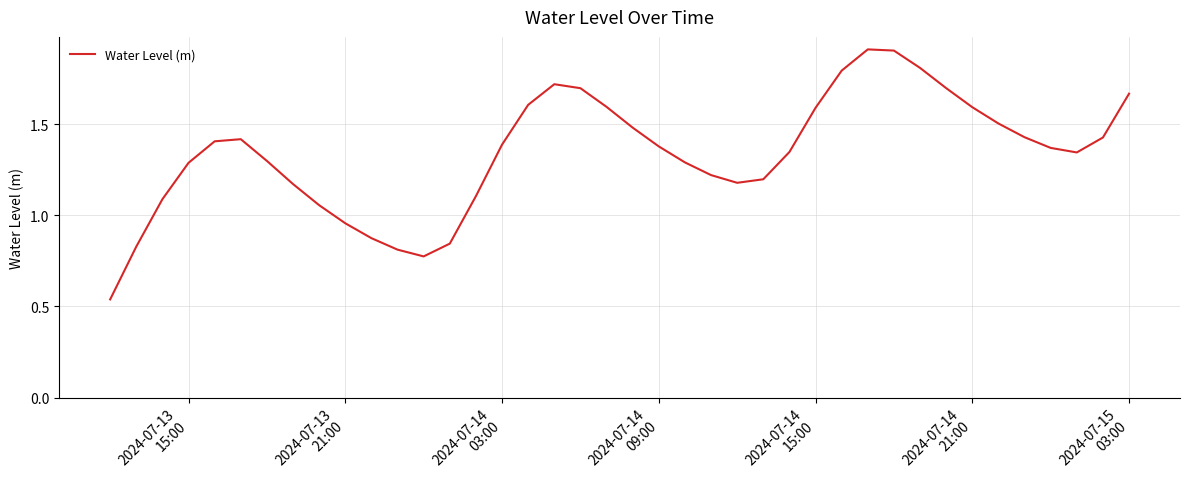

True or false: there are more than 1 points higher than both neighbors.

True